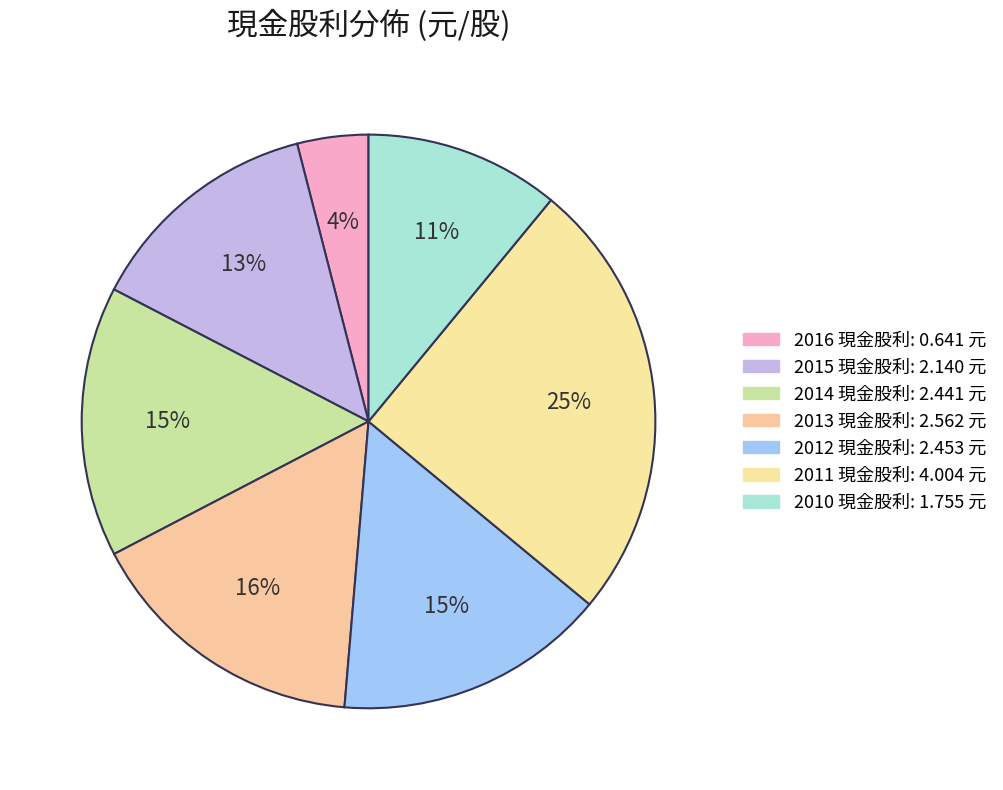

To the nearest percent, what portion does 2011 represent?

25%